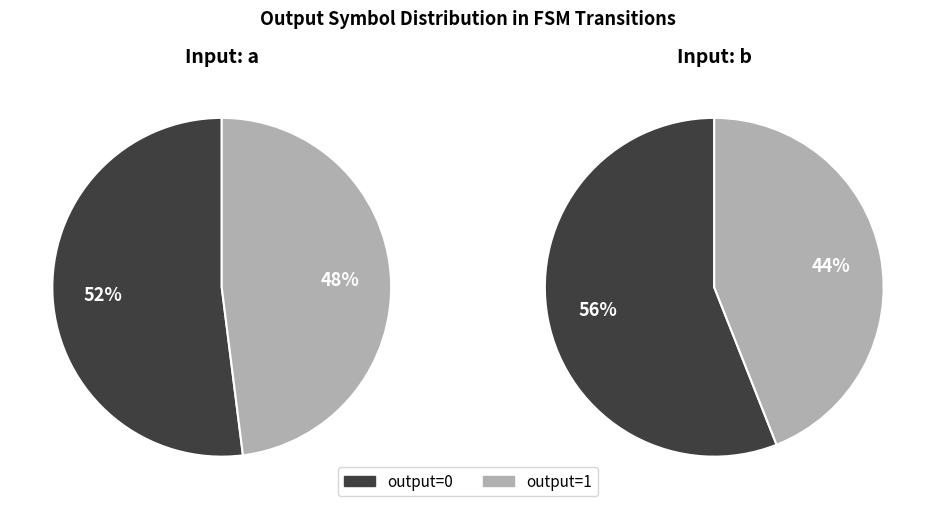

Between output_0_input_b and output_0_input_a, which is larger?

output_0_input_b